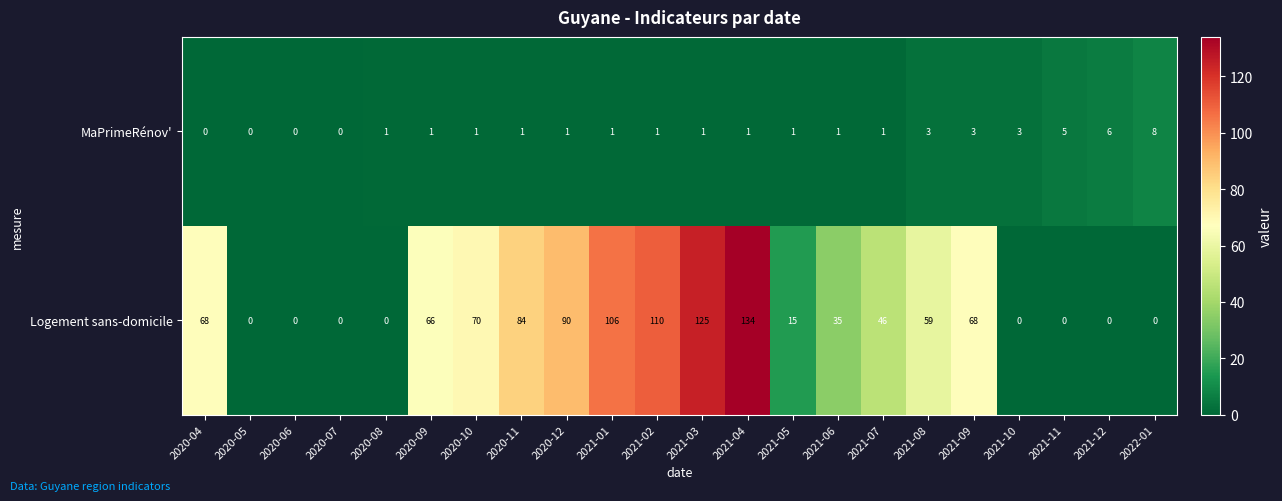

Which series has the largest range (max minus min)?

Logement sans-domicile